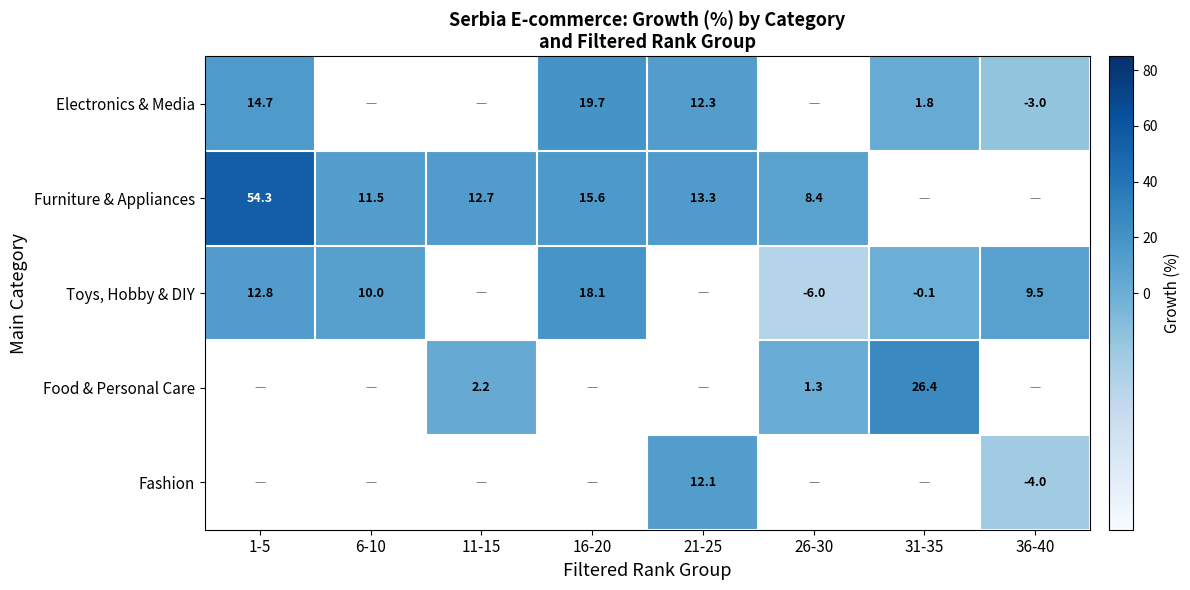

What is the difference between the Furniture & Appliances values at 21-25 and 26-30?

4.9